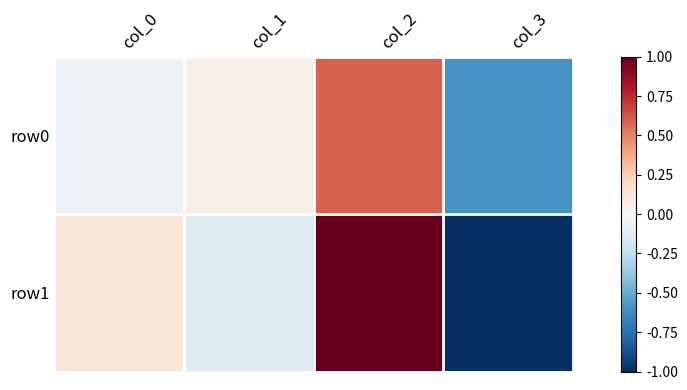

What is the greatest value displayed?

1.0